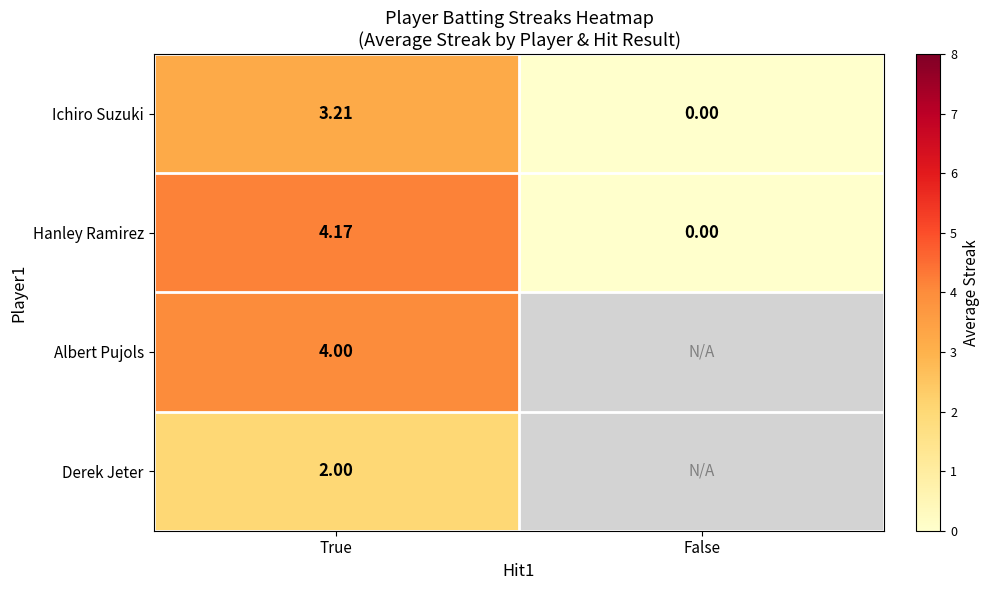

Is the value of Ichiro Suzuki at False greater than the value of Albert Pujols at True?

No